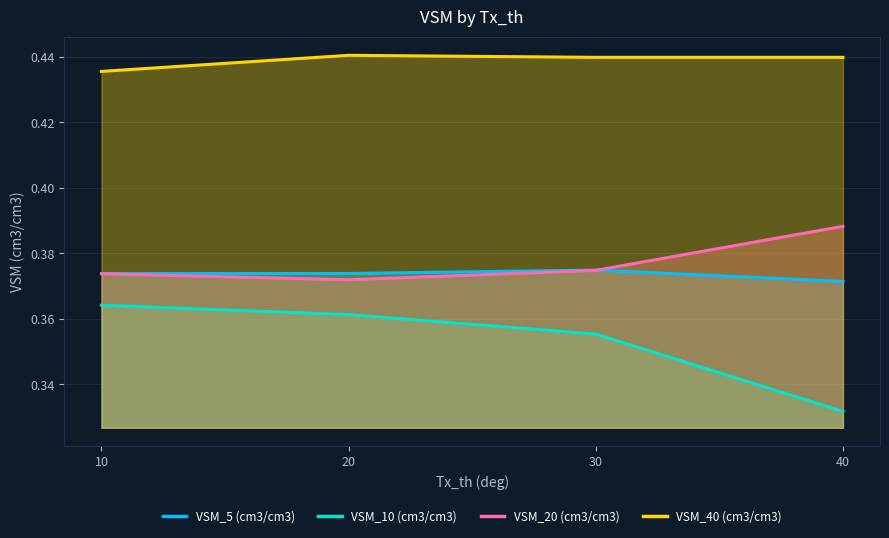

What is the sum of the VSM_10 (cm3/cm3) values at 20 and 10?

0.7